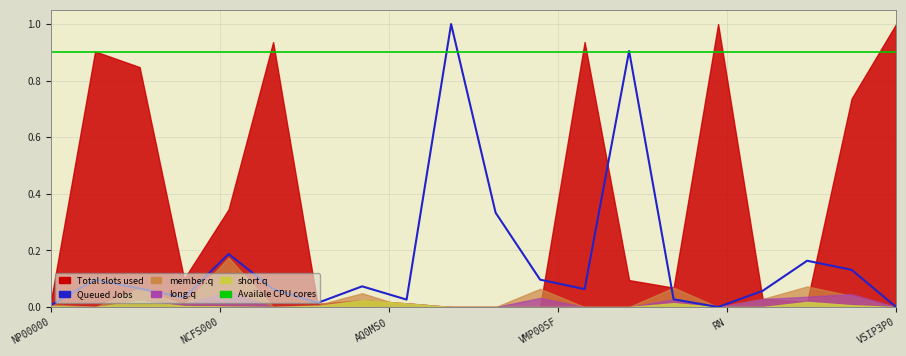

True or false: Queued Jobs has a value of 0.1 at 18.

True